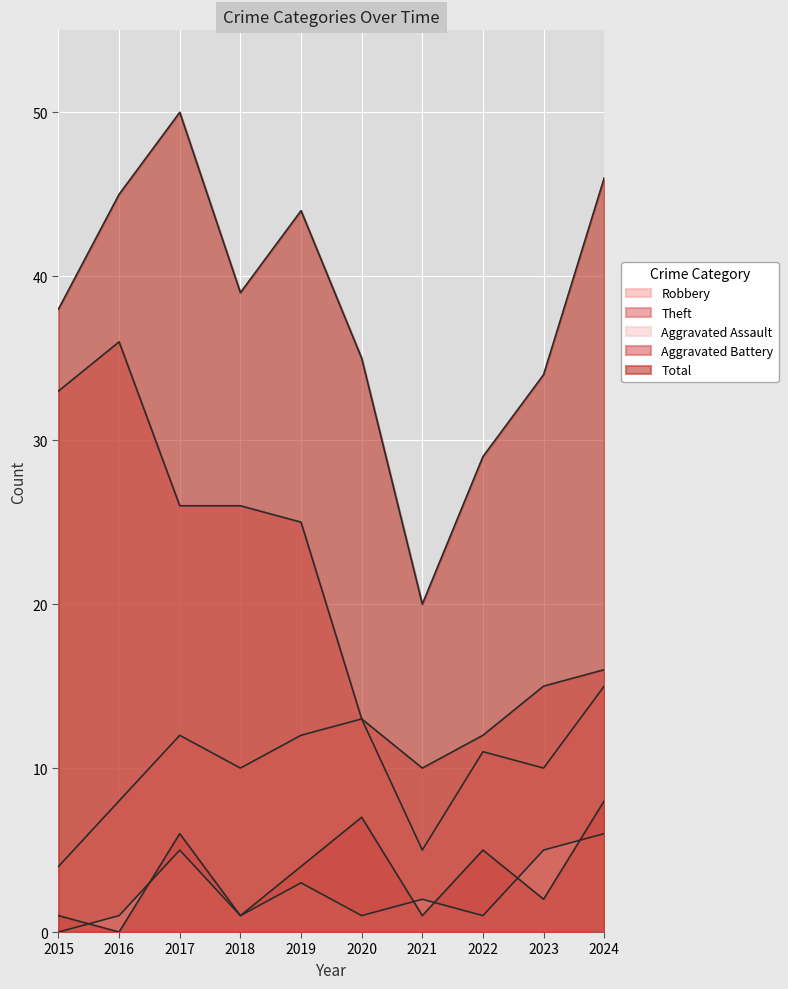

True or false: Aggravated Assault and Total intersect in this chart.

False